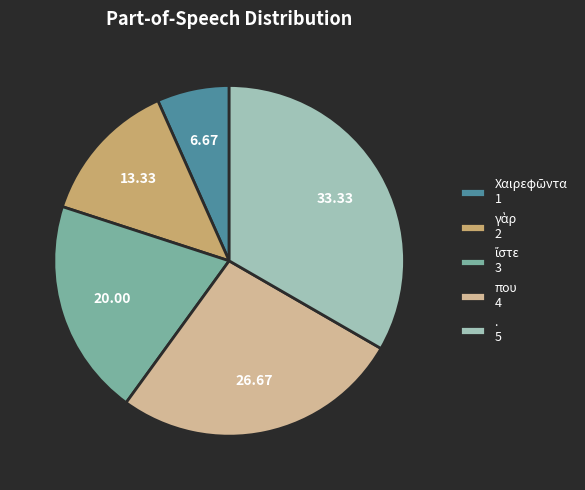

Does any single category account for the majority?

No